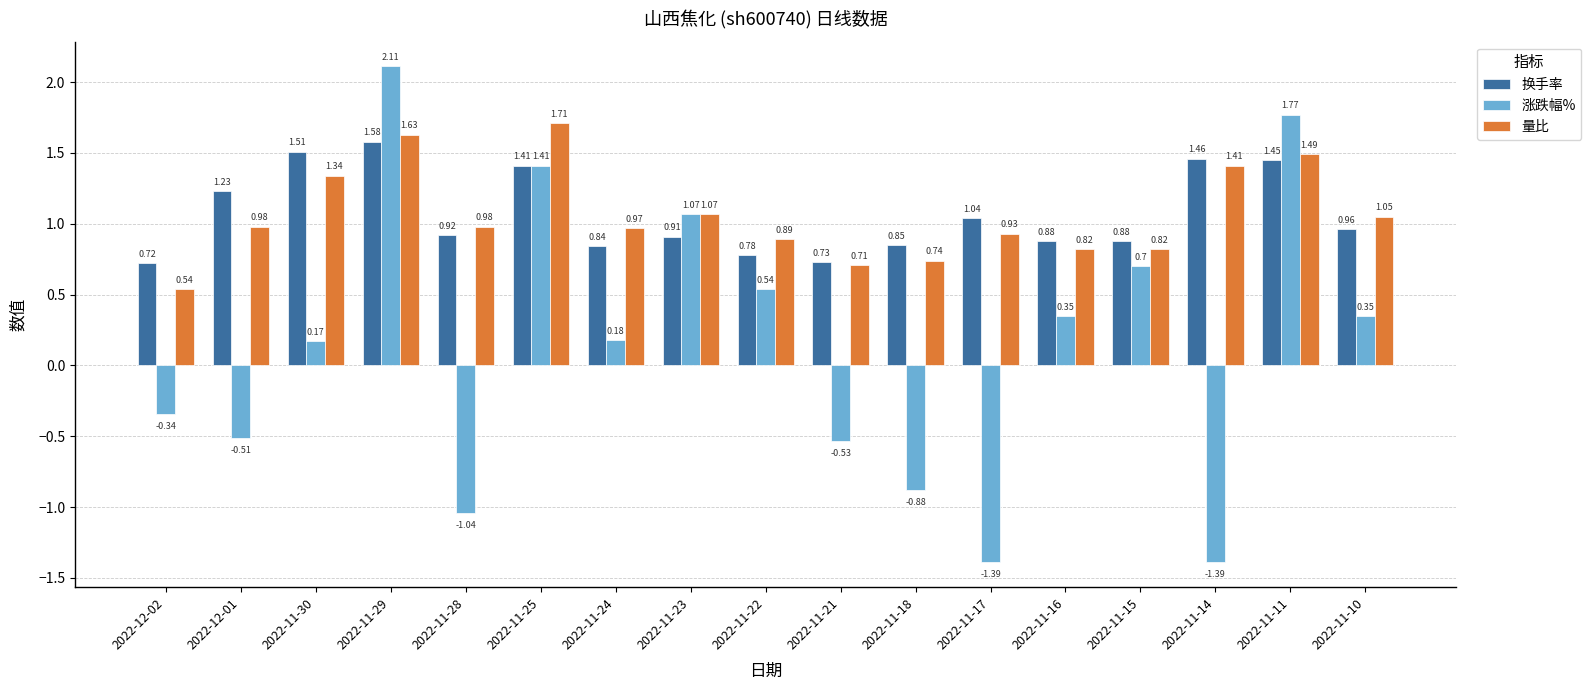

At which label does 换手率 reach its peak?

2022-11-29